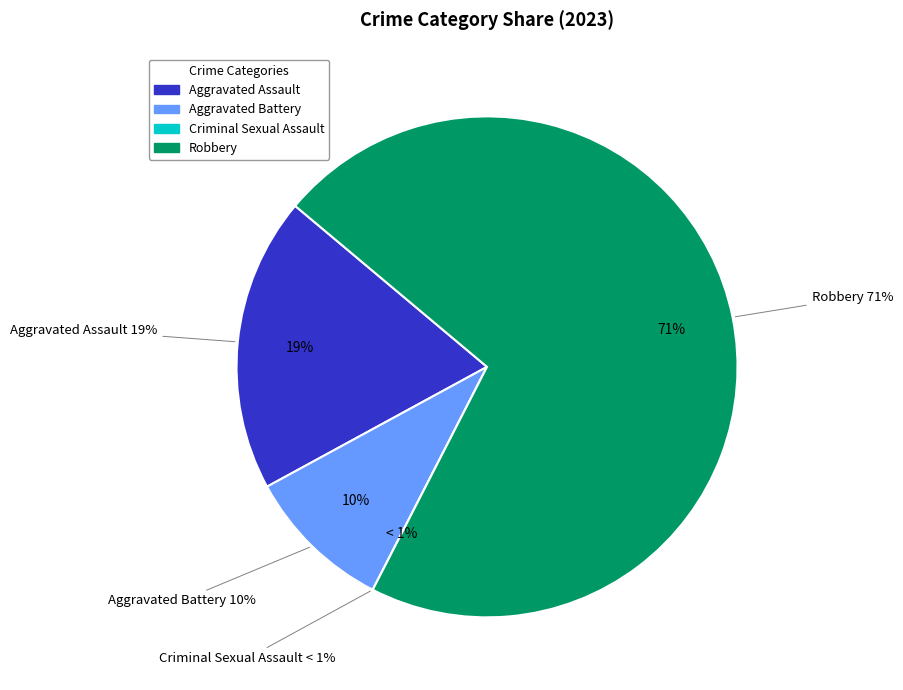

To the nearest percent, what is the average slice percentage?

25%